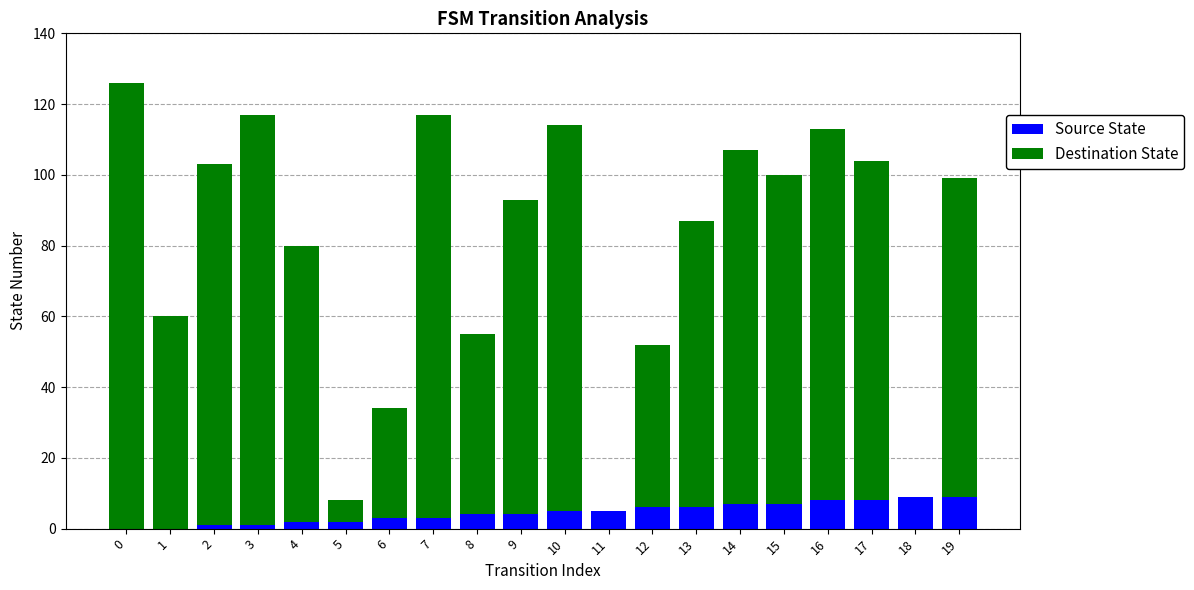

Is it true that Source State equals 5 at 11?

True